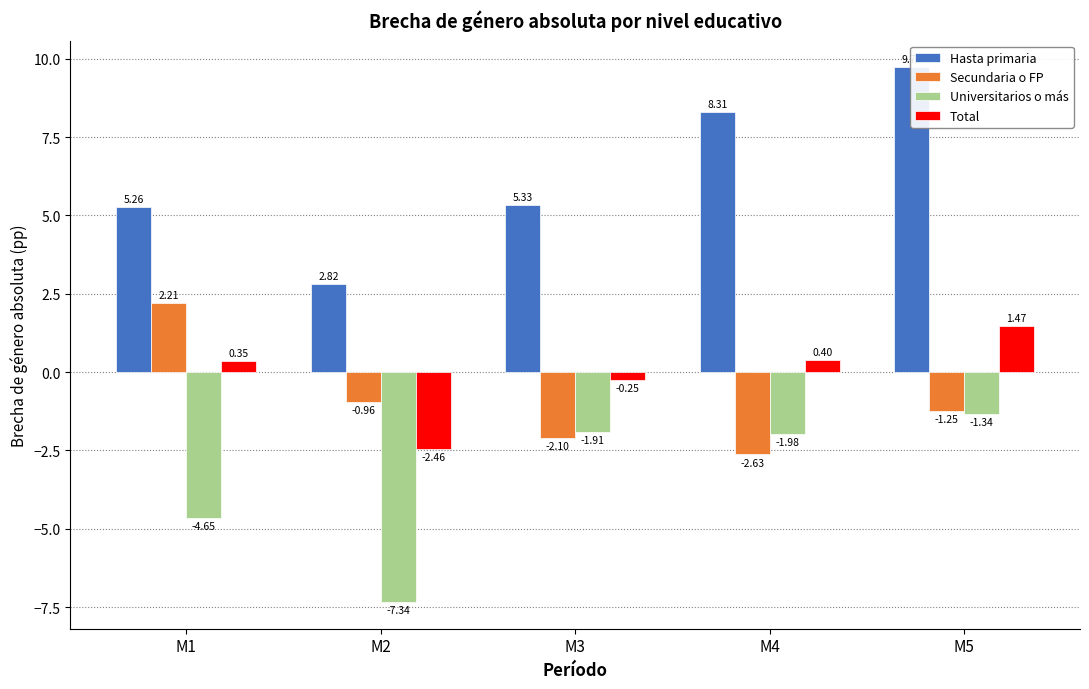

What is the difference between the maximum and minimum values in the Secundaria o FP series?

4.8